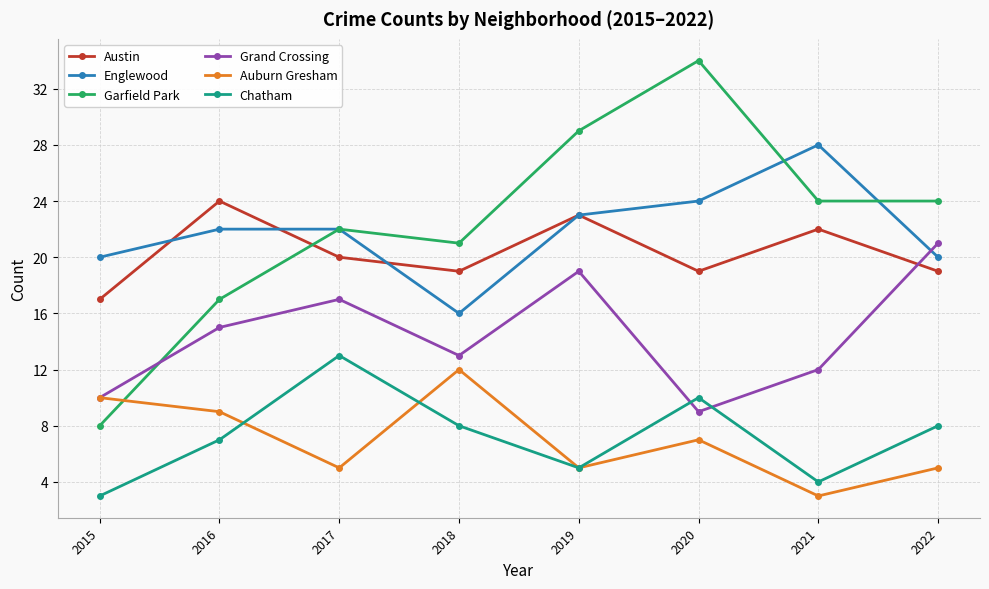

What are all the series names shown in the legend?

Austin, Englewood, Garfield Park, Grand Crossing, Auburn Gresham, Chatham